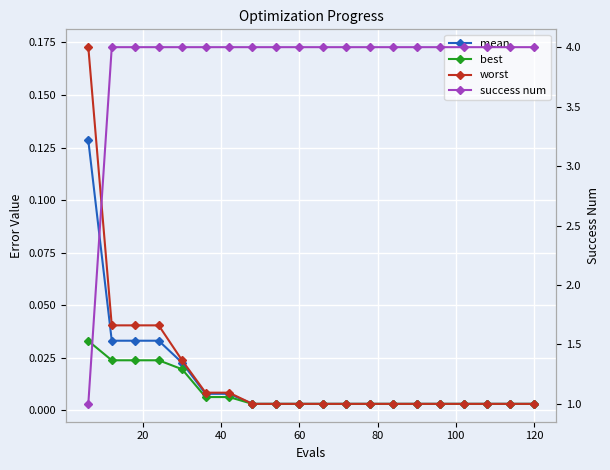

What is the greatest value displayed?

4.0